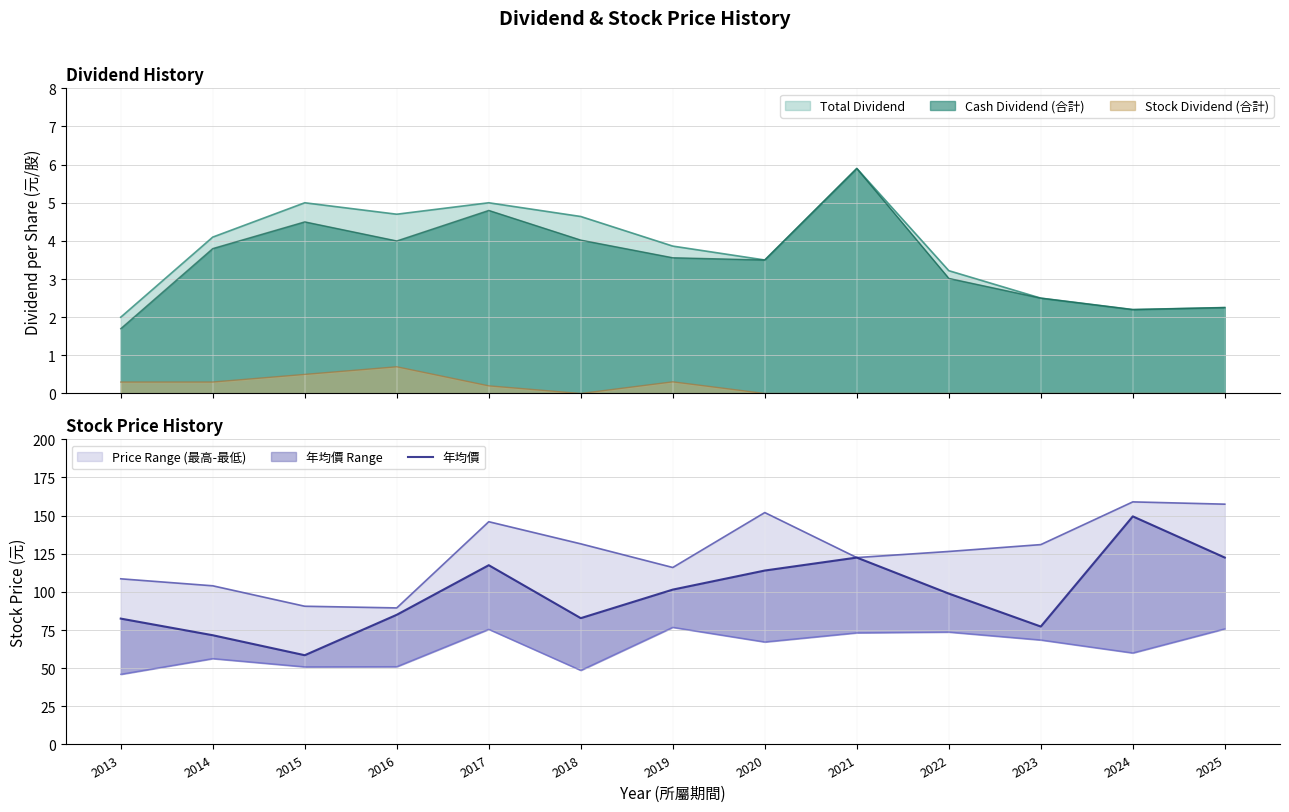

What is the maximum value for Stock Dividend (合計)?

0.7